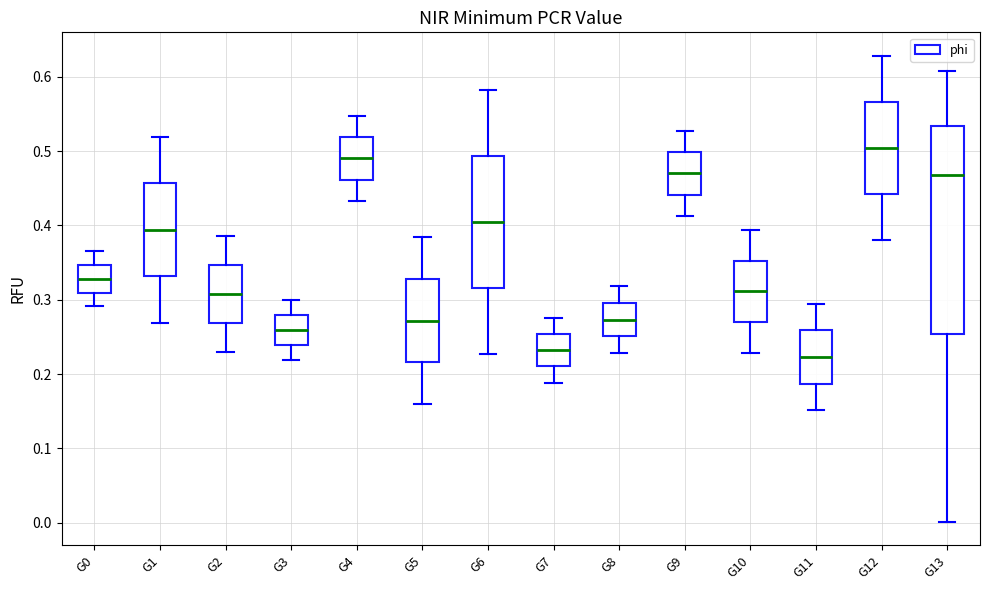

Reading left to right, read every box against the y-axis: the position of its median line, the range the box covers, and the ends of its whiskers. The values are not printed on the chart, so give them approximately, as read against the axis.

G0: median 0.33, box 0.31 to 0.35, whiskers 0.29 to 0.37
G1: median 0.39, box 0.33 to 0.46, whiskers 0.27 to 0.52
G2: median 0.31, box 0.27 to 0.35, whiskers 0.23 to 0.39
G3: median 0.26, box 0.24 to 0.28, whiskers 0.22 to 0.30
G4: median 0.49, box 0.46 to 0.52, whiskers 0.43 to 0.55
G5: median 0.27, box 0.22 to 0.33, whiskers 0.16 to 0.38
G6: median 0.40, box 0.32 to 0.49, whiskers 0.23 to 0.58
G7: median 0.23, box 0.21 to 0.25, whiskers 0.19 to 0.28
G8: median 0.27, box 0.25 to 0.30, whiskers 0.23 to 0.32
G9: median 0.47, box 0.44 to 0.50, whiskers 0.41 to 0.53
G10: median 0.31, box 0.27 to 0.35, whiskers 0.23 to 0.39
G11: median 0.22, box 0.19 to 0.26, whiskers 0.15 to 0.29
G12: median 0.50, box 0.44 to 0.57, whiskers 0.38 to 0.63
G13: median 0.47, box 0.25 to 0.53, whiskers 0.00 to 0.61